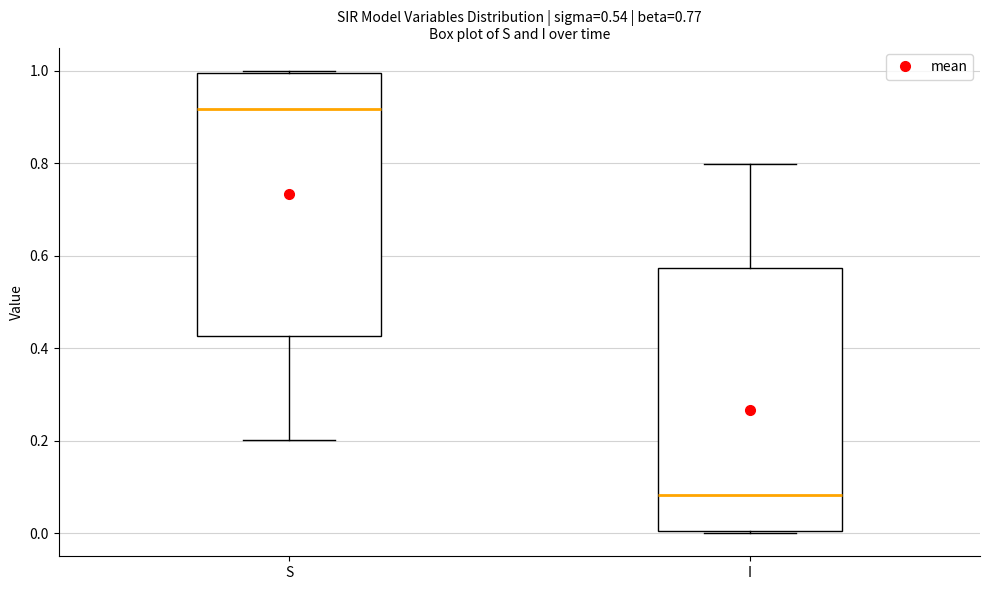

Which box's median line is the highest?

S